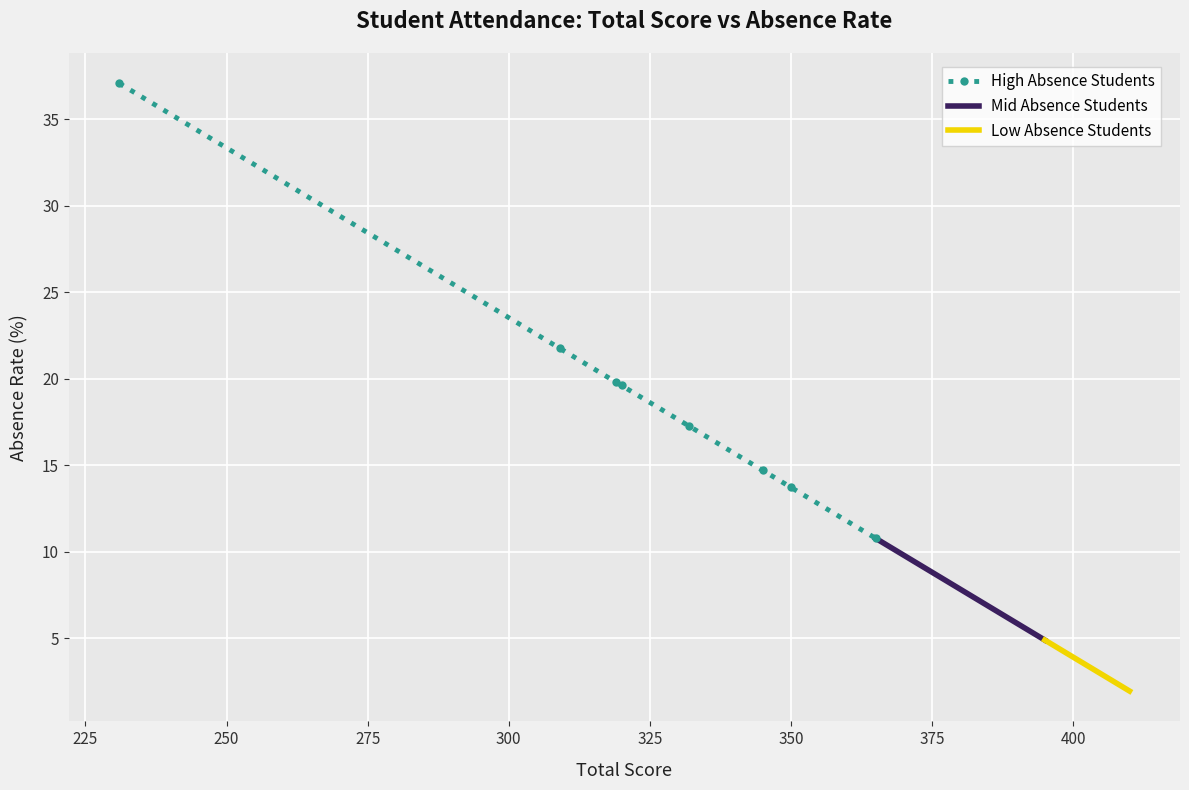

What is the value of the High Absence Students point at the 8th from the left?

10.8